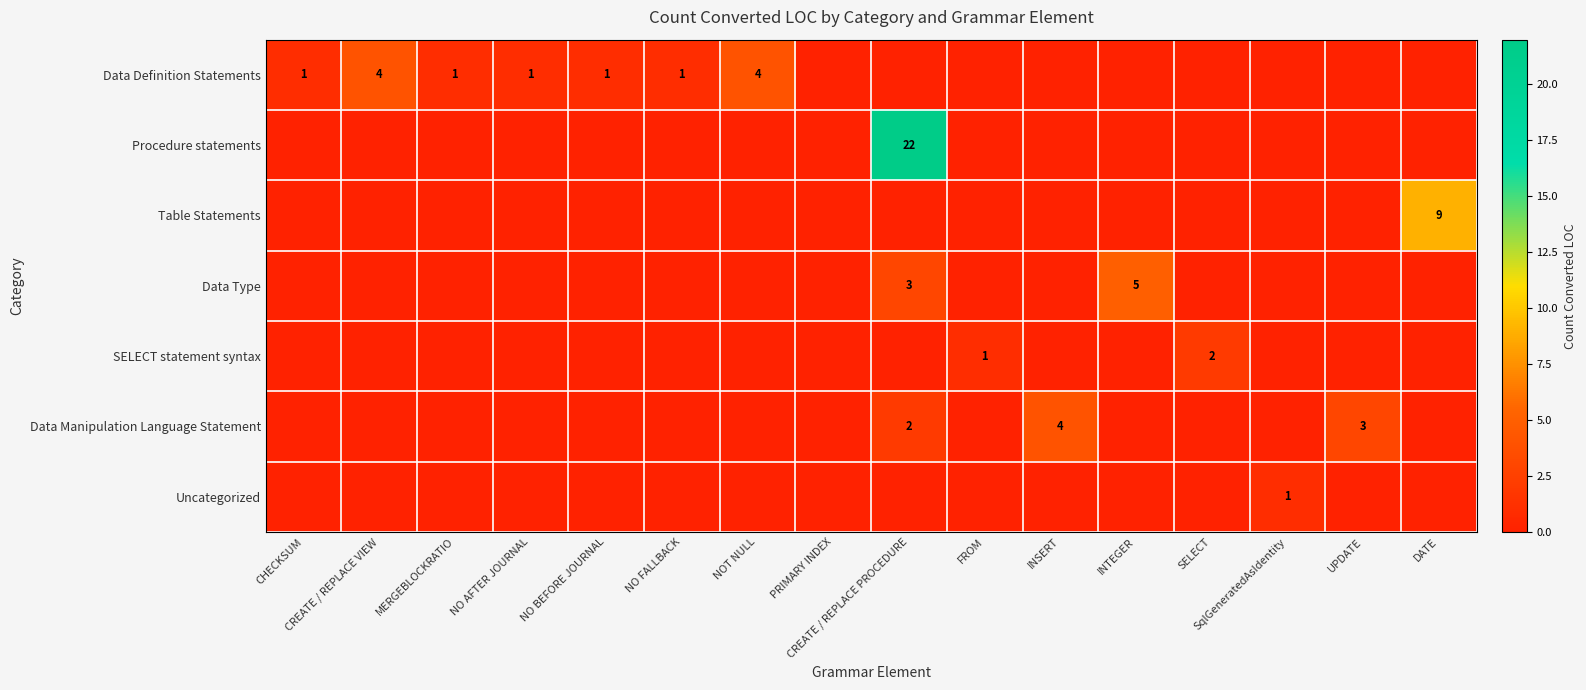

What is the average value of the Table Statements series?

1